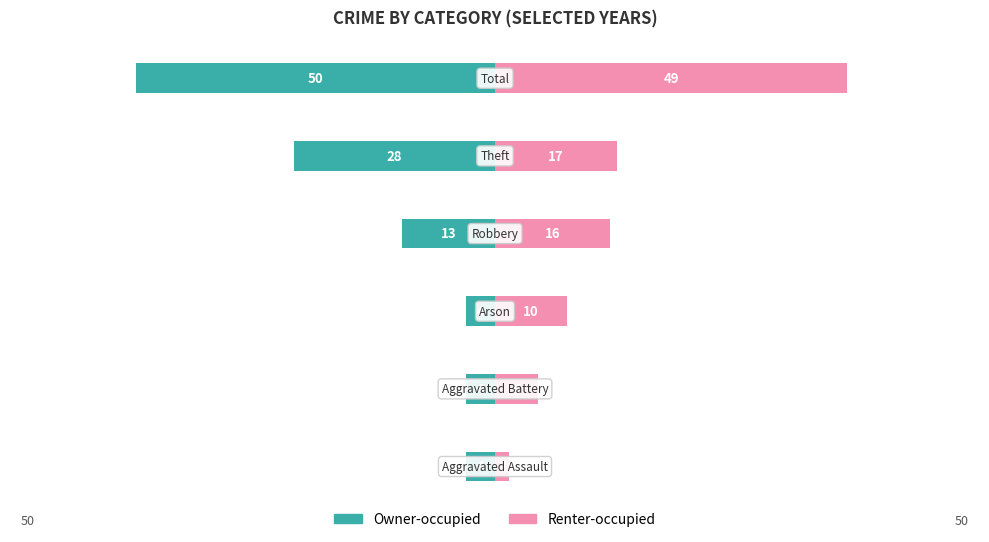

Reading left to right, transcribe all the data shown in this chart.

Owner-occupied: -4	-4	-4	-13	-28	-50
Renter-occupied: 2	6	10	16	17	49